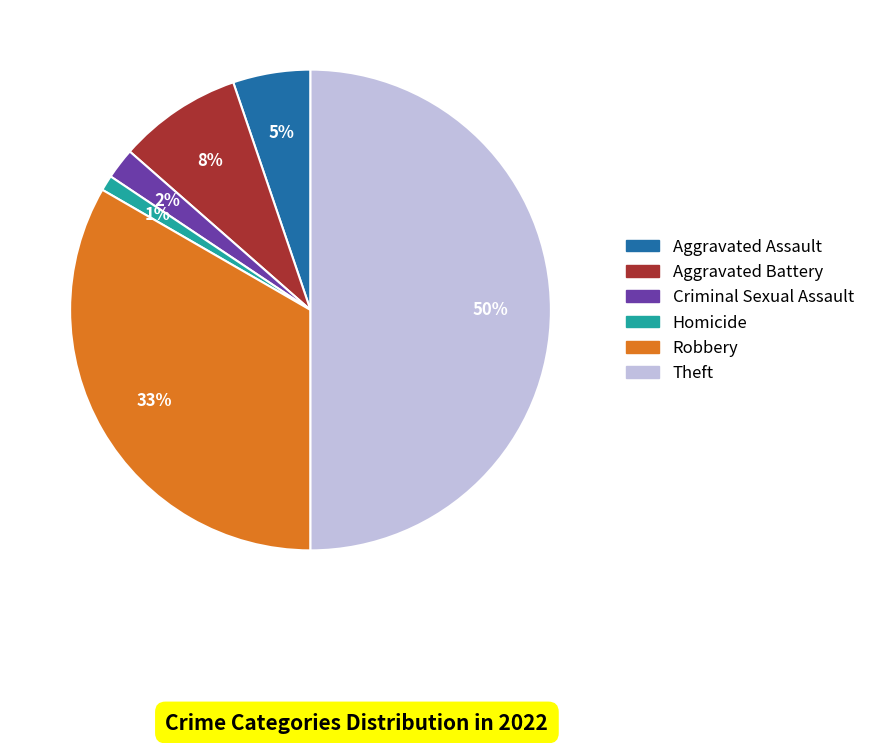

To the nearest percent, what is the average slice percentage?

17%